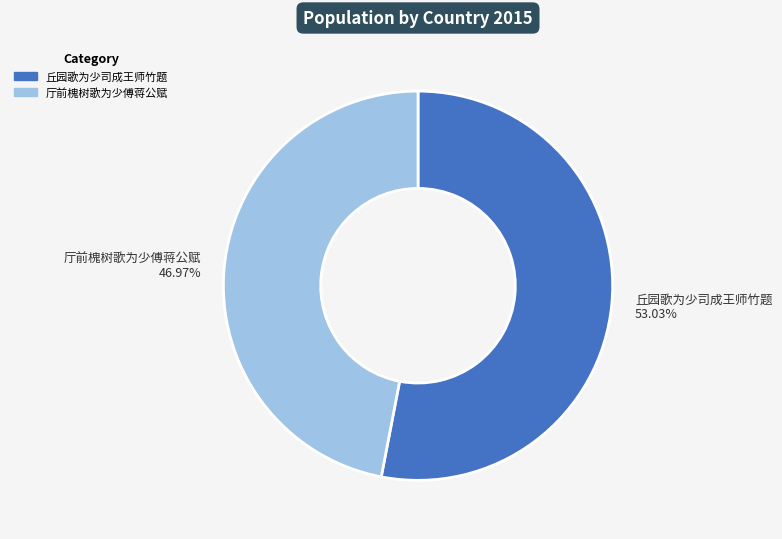

How many slices are in this pie chart?

2